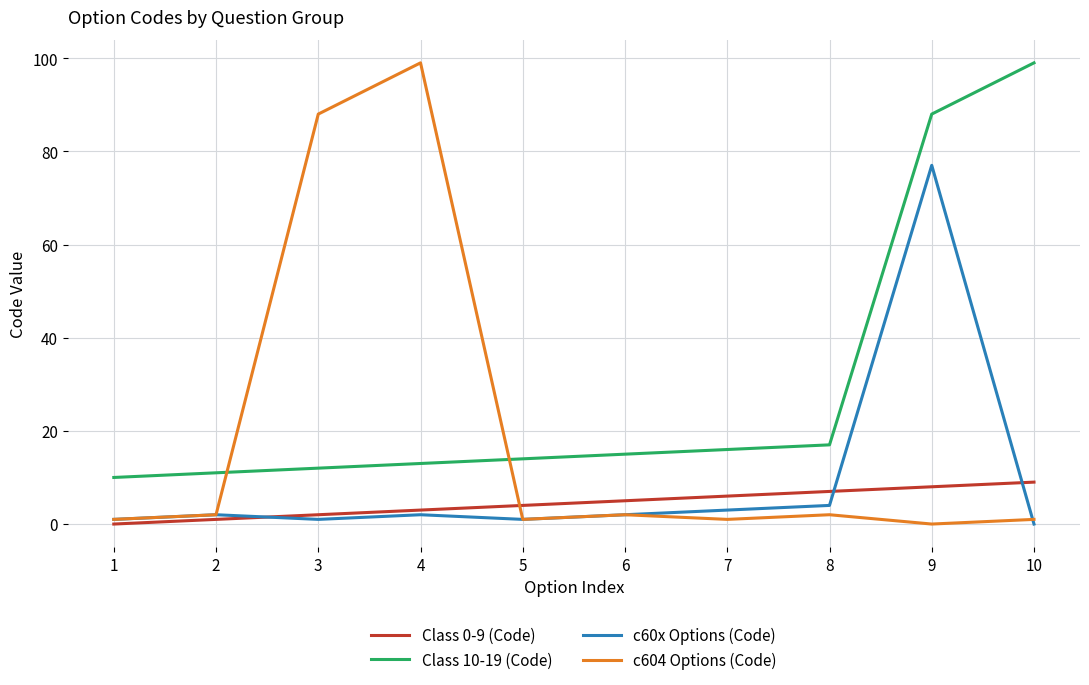

What is the difference between the c604 Options (Code) values at 8 and 4?

97